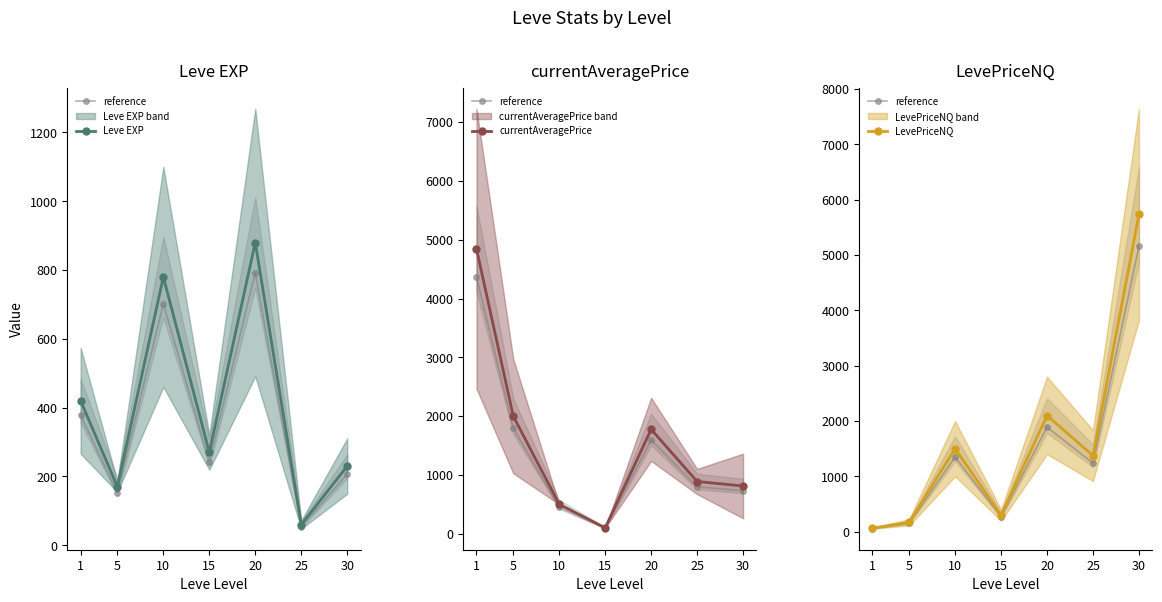

True or false: currentAveragePrice has a value of 500.0 at 10.

True